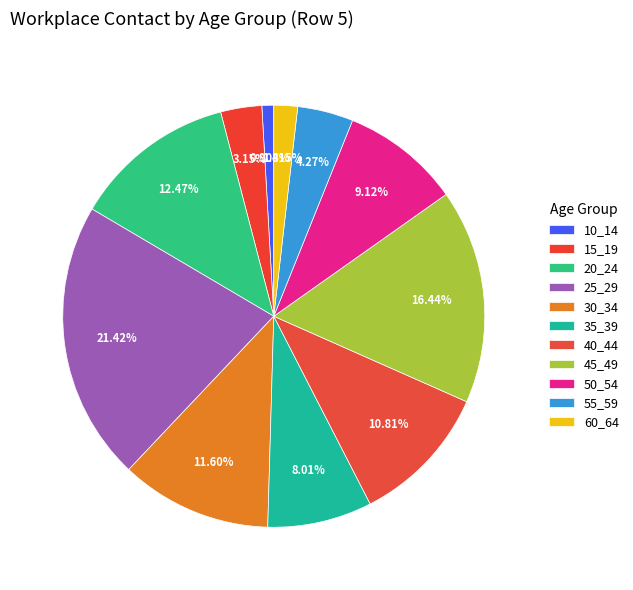

Count the number of slices in the pie.

11